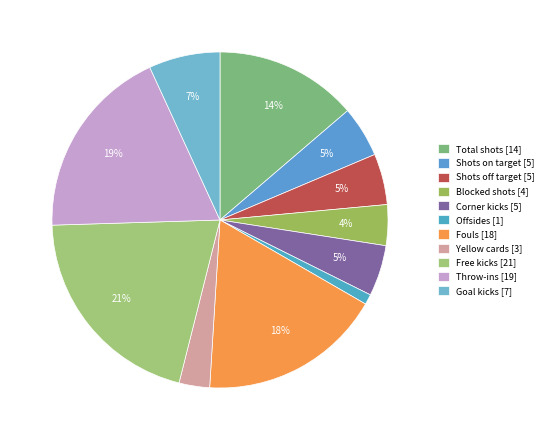

Does Free kicks represent more than half of the total?

No